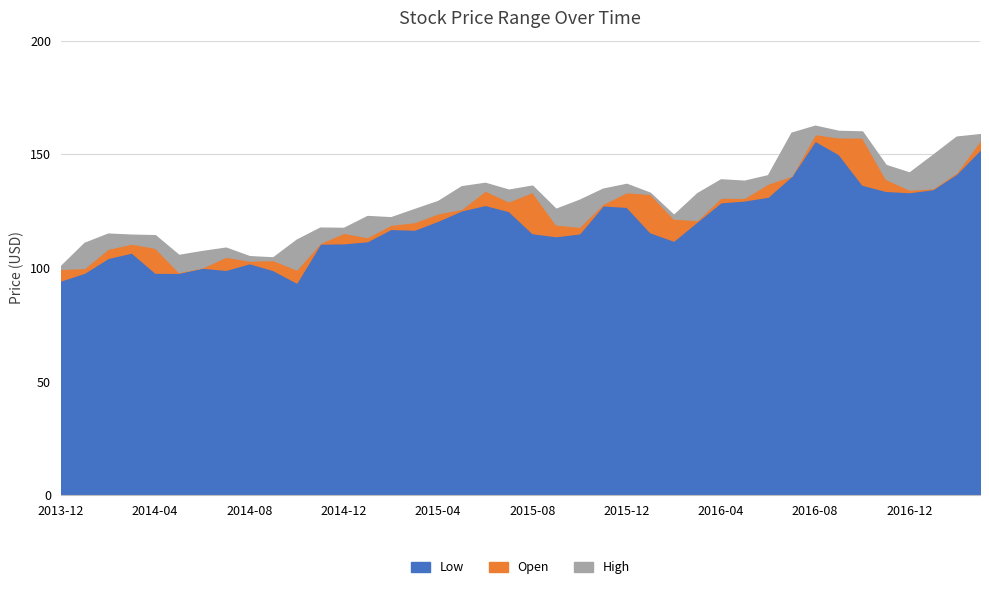

What is the total value across all series at 2015-07?

388.7